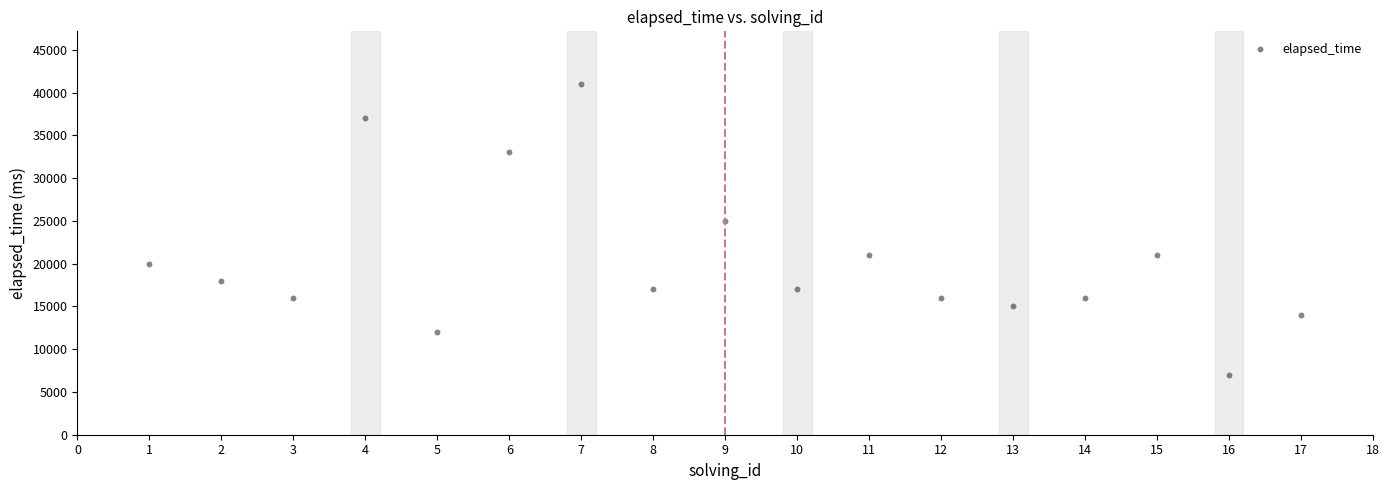

What Y value in the scatter plot is closest to 24000?

25000